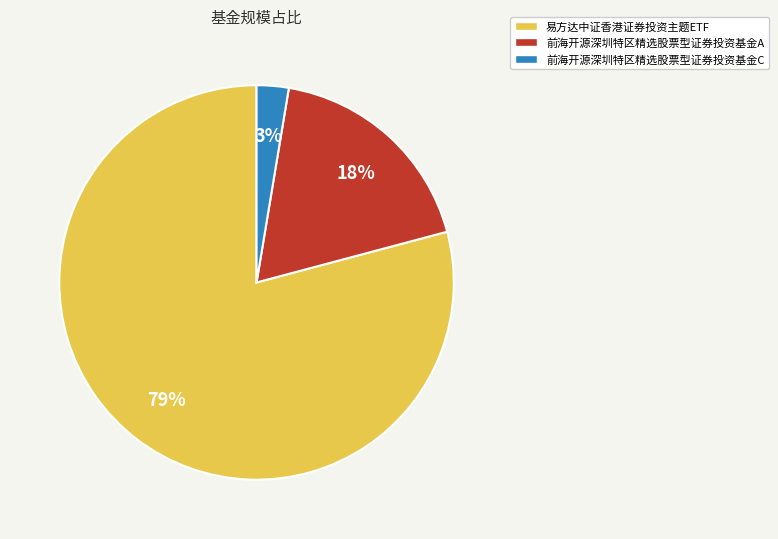

What is the largest slice in the pie chart?

易方达中证香港证券投资主题ETF